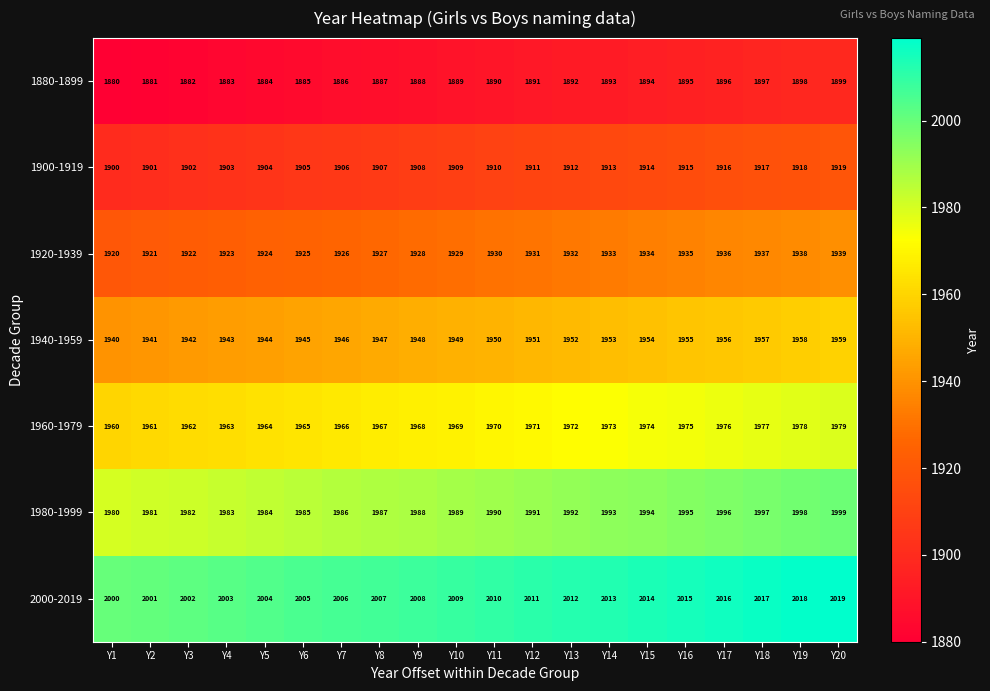

Rank the series by their maximum value, from highest to lowest.

2000-2019, 1980-1999, 1960-1979, 1940-1959, 1920-1939, 1900-1919, 1880-1899